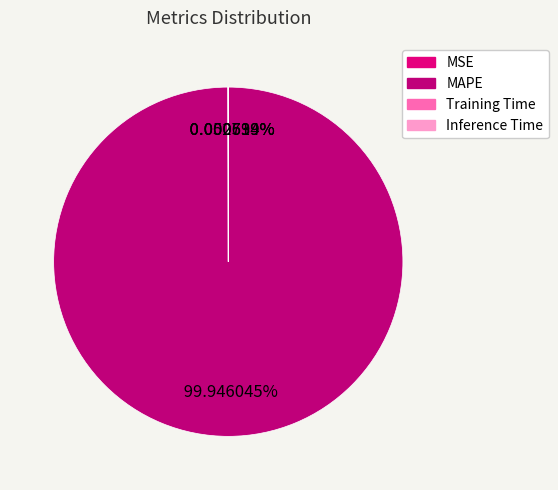

Which category accounts for the majority?

MAPE